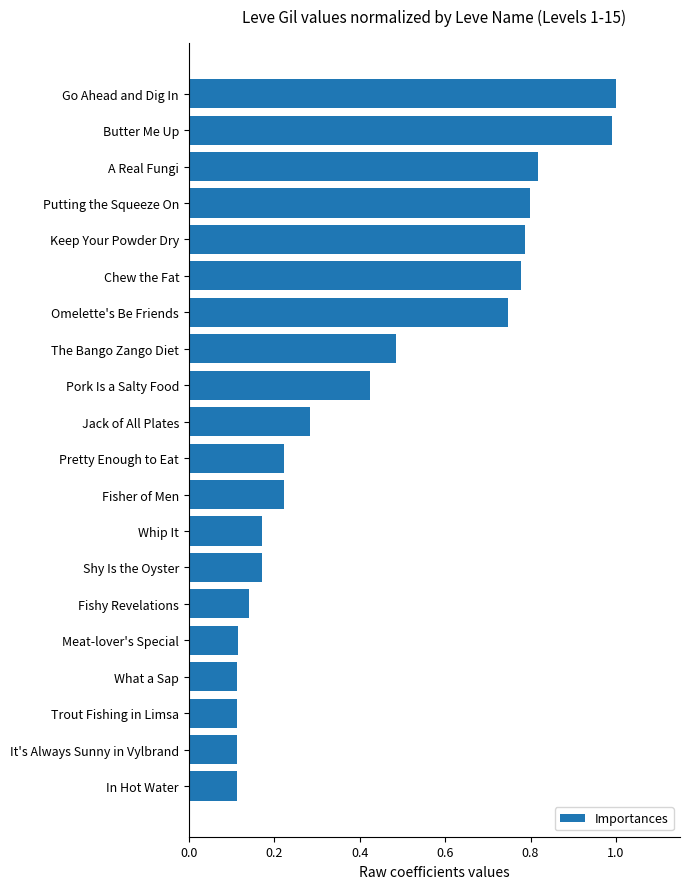

What is the change in value from Putting the Squeeze On to Whip It?

-0.6